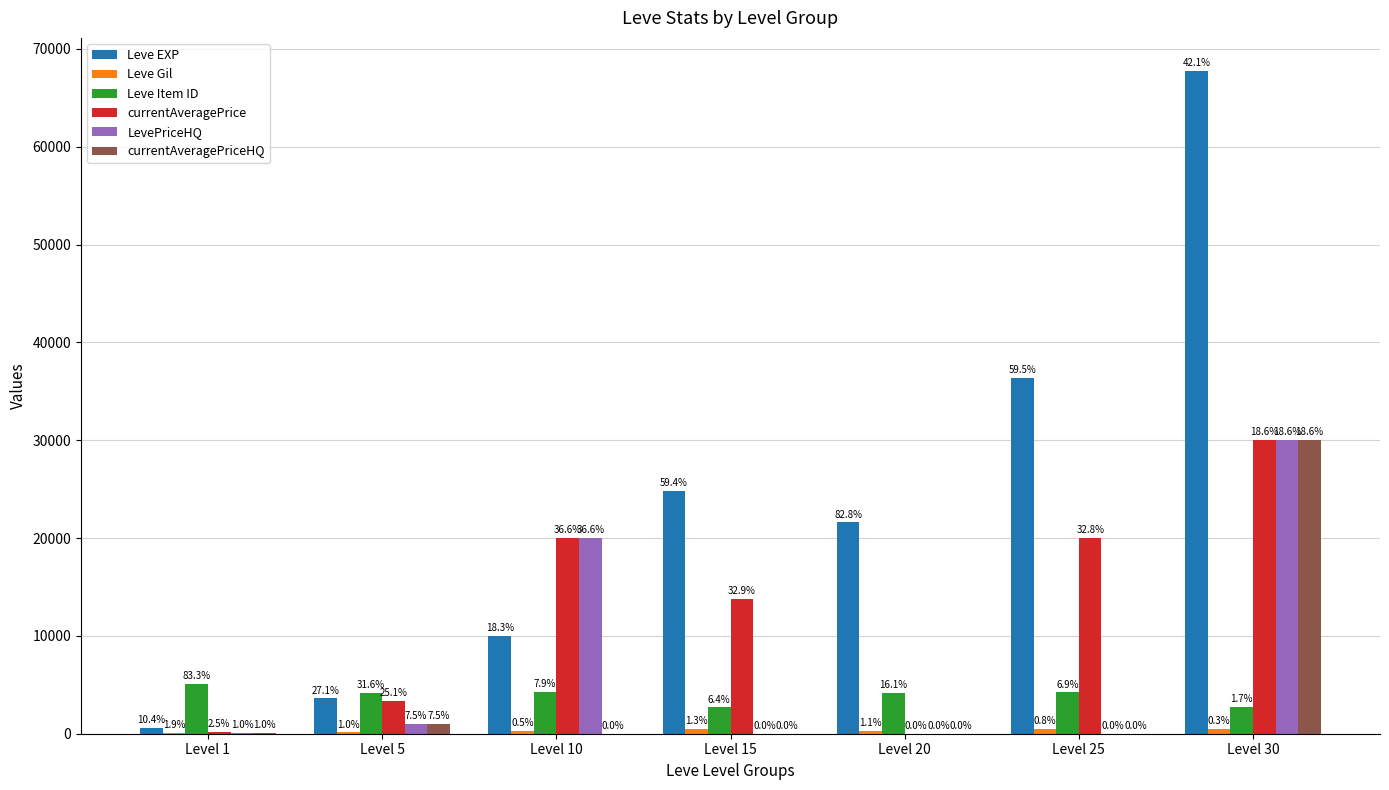

Are the bars grouped side by side (vs. stacked)?

Yes